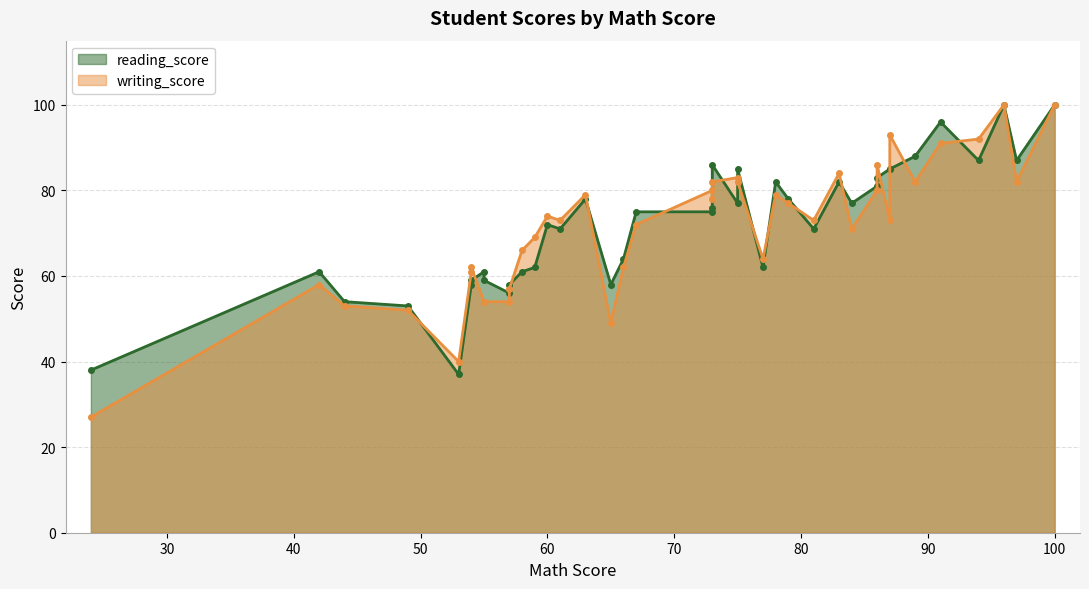

What is the sum of the reading_score values at 79 and 57?

136